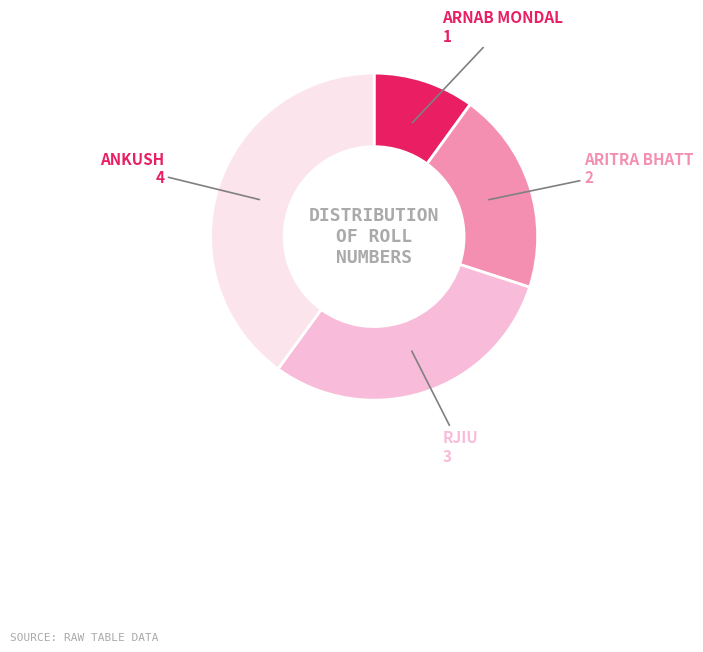

Is there any slice that represents more than half of the pie?

No